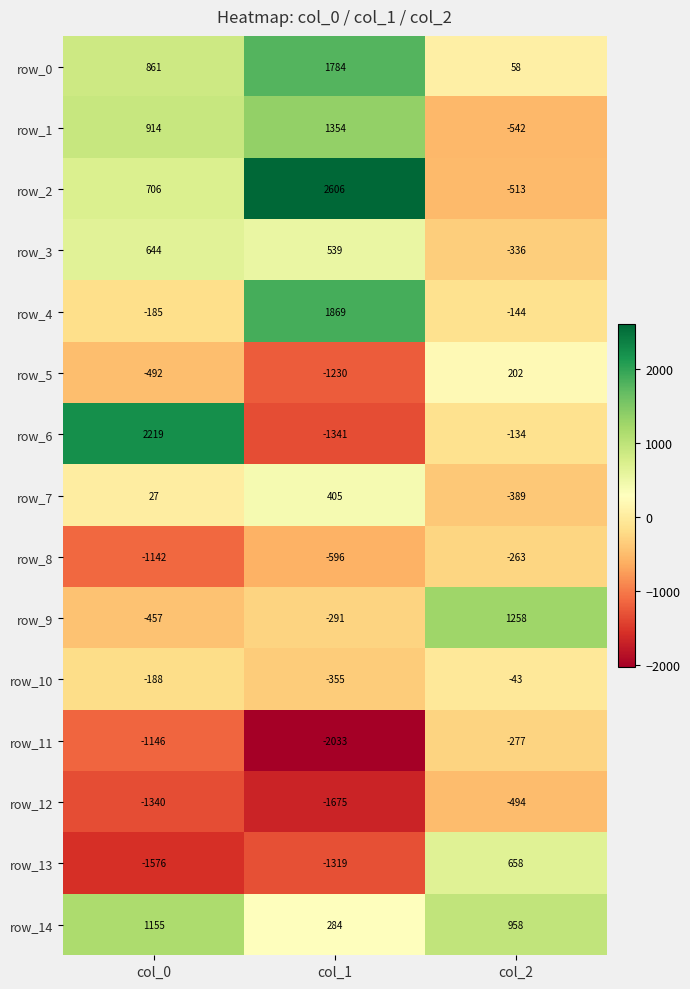

Is the value of row_7 at col_0 greater than the value of row_8 at col_1?

Yes